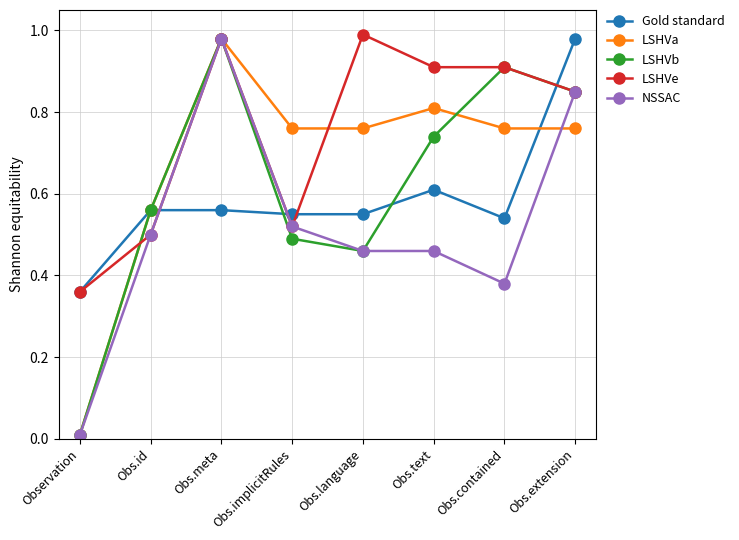

What is the label of the 6th point from the right?

Obs.meta